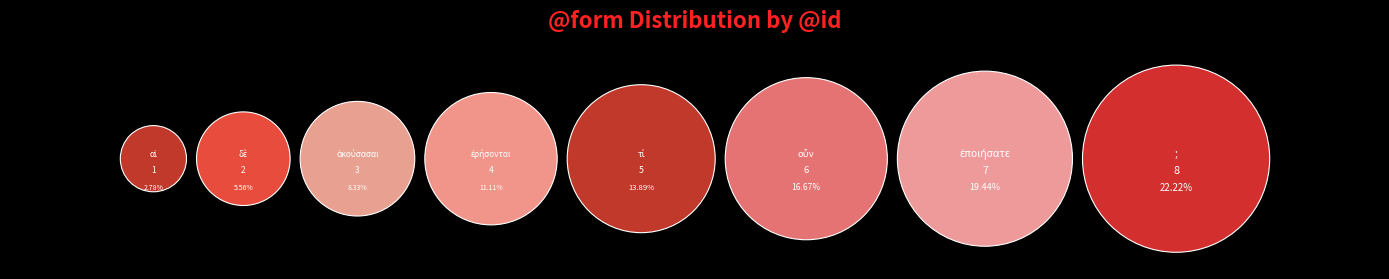

To the nearest percent, what is the combined percentage of ἐρήσονται and ἀκούσασαι?

19%